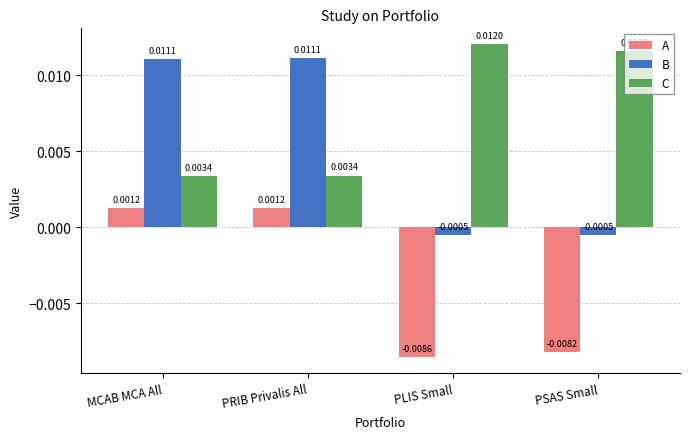

At which label does A first exceed 0?

MCAB MCA All